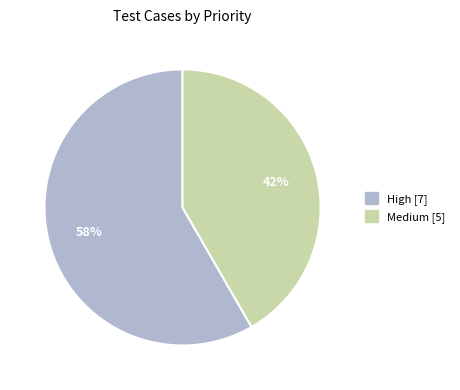

What percentage is the Medium slice, to the nearest percent?

42%